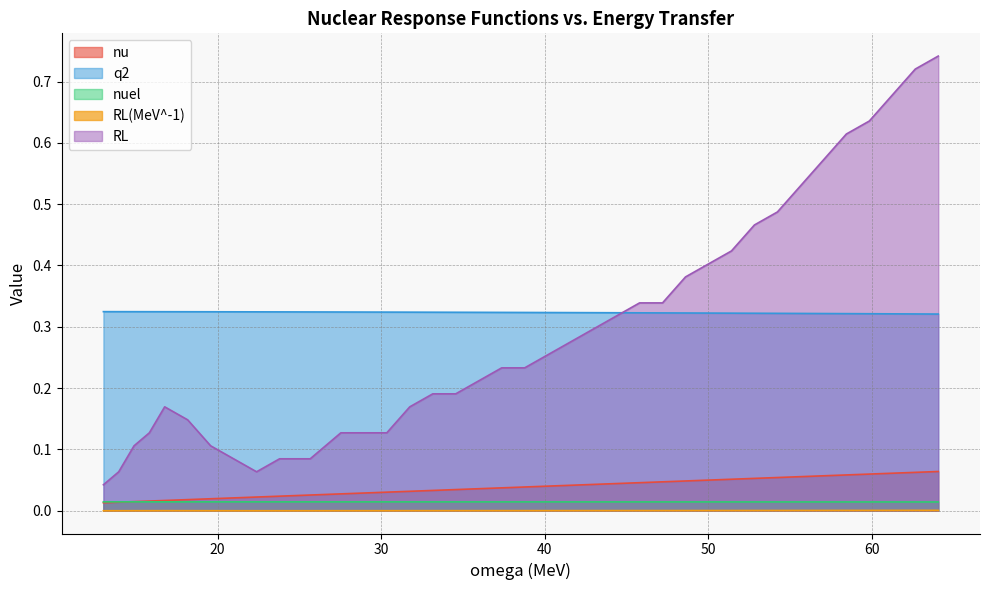

Reading left to right, transcribe all the data shown in this chart.

nu: 0.0	0.0	0.0	0.0	0.0	0.0	0.0	0.0	0.0	0.0	0.0	0.0	0.0	0.0	0.0	0.0	0.0	0.0	0.0	0.0	0.0	0.0	0.0	0.0	0.0	0.0	0.0	0.0	0.0	0.1	0.1	0.1	0.1	0.1	0.1	0.1	0.1	0.1	0.1	0.1
q2: 0.3	0.3	0.3	0.3	0.3	0.3	0.3	0.3	0.3	0.3	0.3	0.3	0.3	0.3	0.3	0.3	0.3	0.3	0.3	0.3	0.3	0.3	0.3	0.3	0.3	0.3	0.3	0.3	0.3	0.3	0.3	0.3	0.3	0.3	0.3	0.3	0.3	0.3	0.3	0.3
nuel: 0.0	0.0	0.0	0.0	0.0	0.0	0.0	0.0	0.0	0.0	0.0	0.0	0.0	0.0	0.0	0.0	0.0	0.0	0.0	0.0	0.0	0.0	0.0	0.0	0.0	0.0	0.0	0.0	0.0	0.0	0.0	0.0	0.0	0.0	0.0	0.0	0.0	0.0	0.0	0.0
RL(MeV^-1): 0.0	0.0	0.0	0.0	0.0	0.0	0.0	0.0	0.0	0.0	0.0	0.0	0.0	0.0	0.0	0.0	0.0	0.0	0.0	0.0	0.0	0.0	0.0	0.0	0.0	0.0	0.0	0.0	0.0	0.0	0.0	0.0	0.0	0.0	0.0	0.0	0.0	0.0	0.0	0.0
RL: 0.0	0.1	0.1	0.1	0.2	0.1	0.1	0.1	0.1	0.1	0.1	0.1	0.1	0.1	0.1	0.1	0.2	0.2	0.2	0.2	0.2	0.2	0.3	0.3	0.3	0.3	0.3	0.3	0.4	0.4	0.4	0.5	0.5	0.5	0.6	0.6	0.6	0.7	0.7	0.7